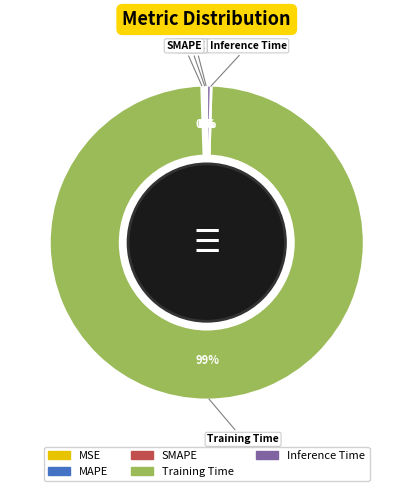

To the nearest percent, what is the average slice percentage?

20%